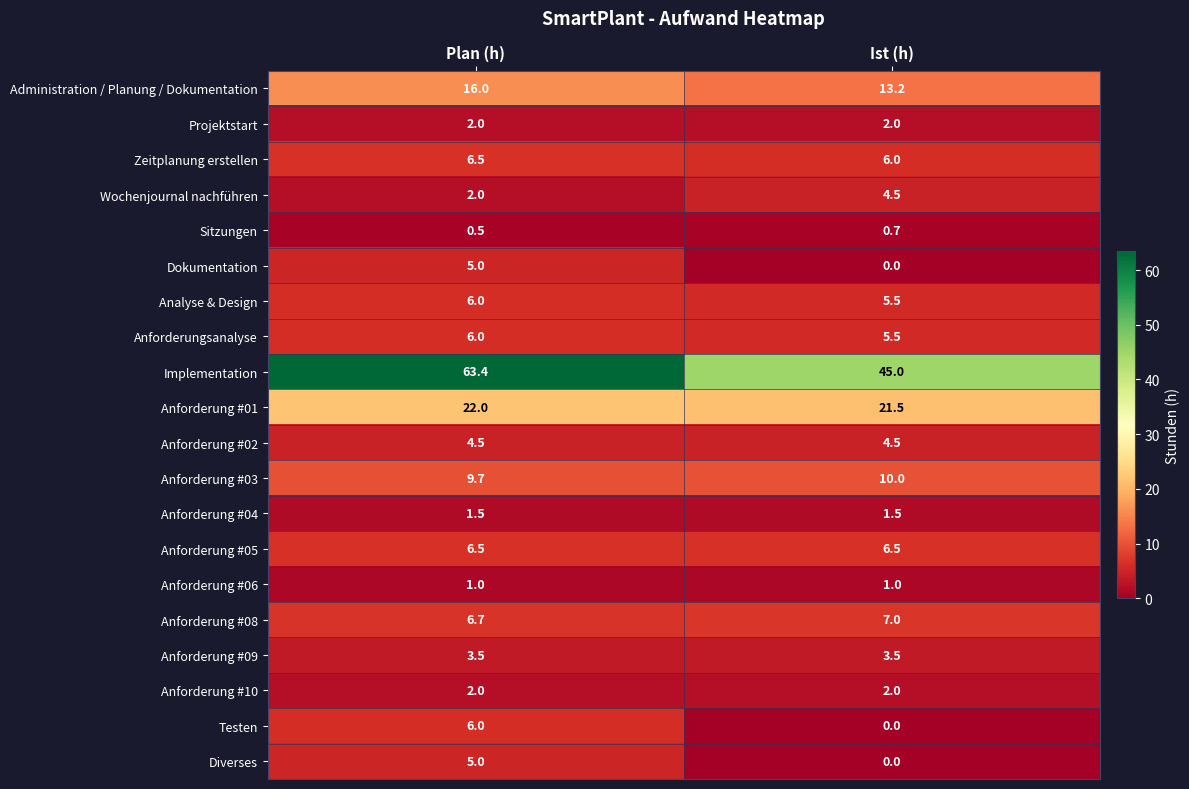

Where is Anforderung #03 nearest to the value 9?

Plan (h)